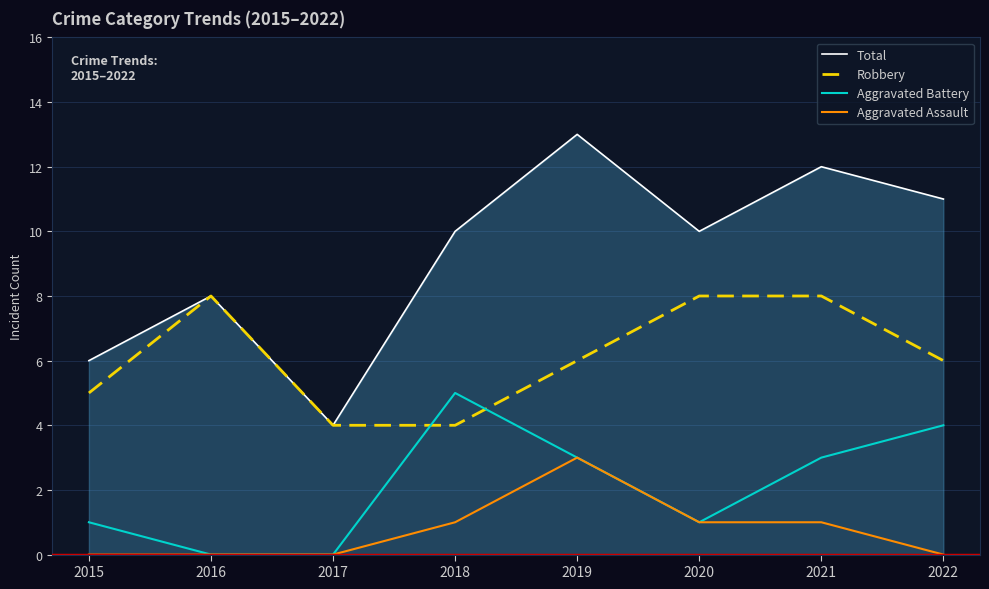

What is the sum of all Aggravated Assault values?

6